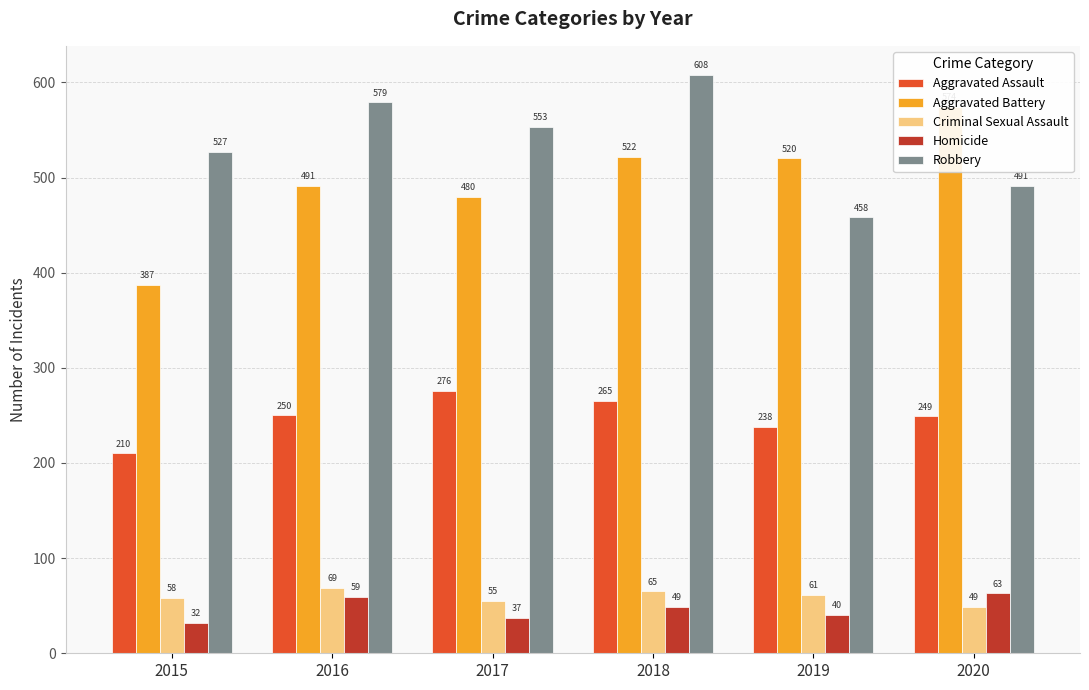

How many bars are there in total?

30